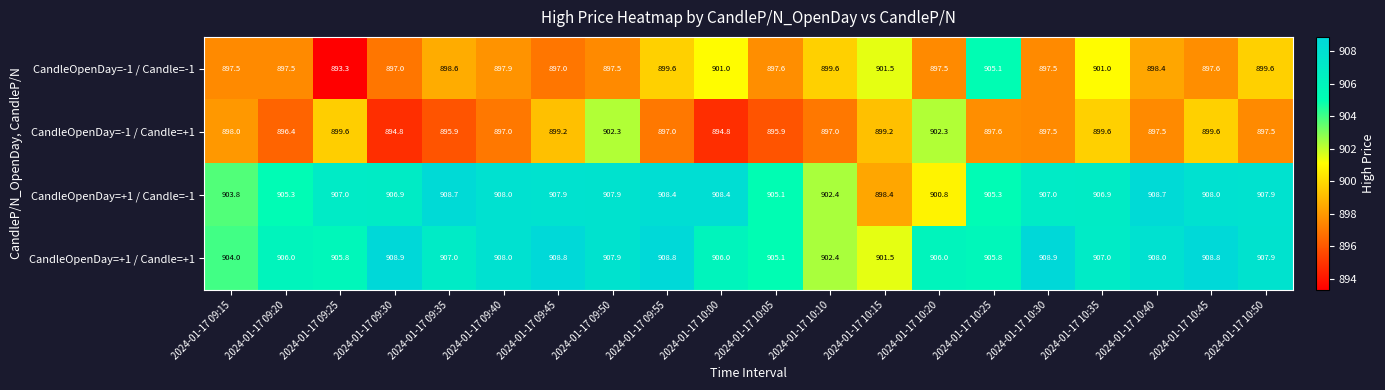

How many categories are shown in the chart?

20